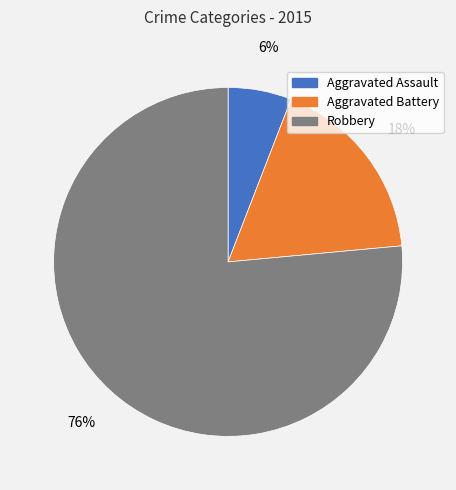

Does Aggravated Assault represent more than half of the total?

No